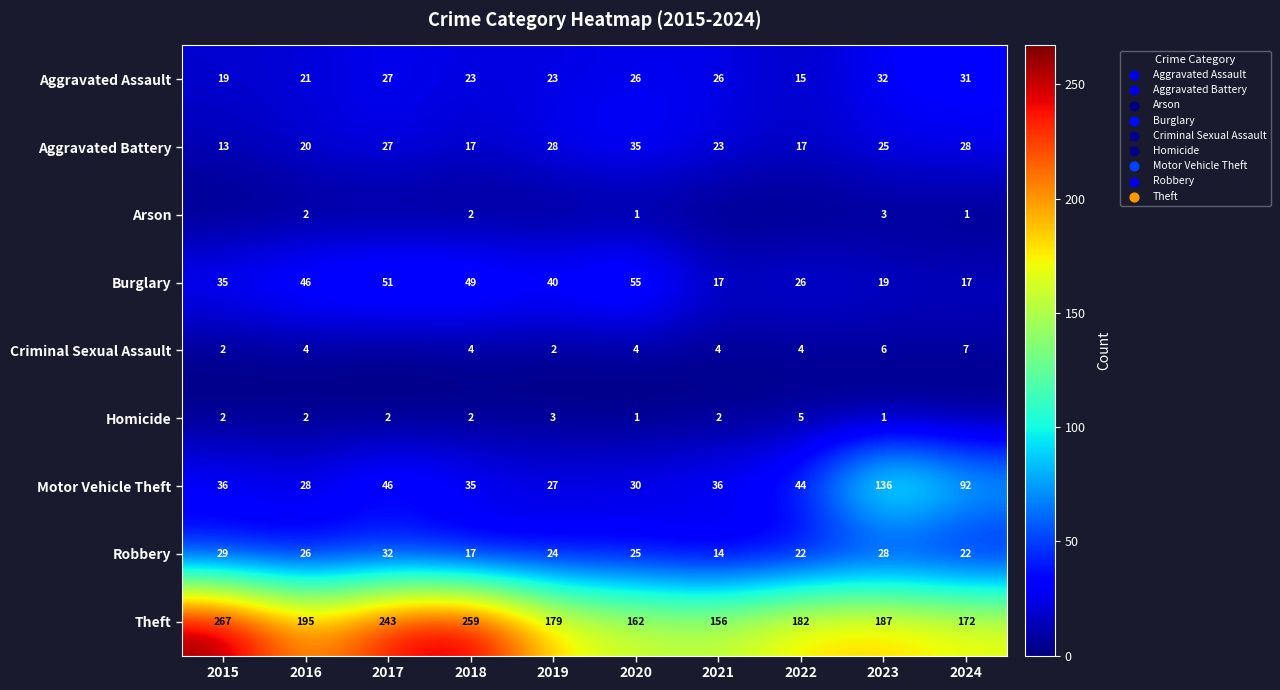

Which series changed the most between 2018 and 2020?

Theft